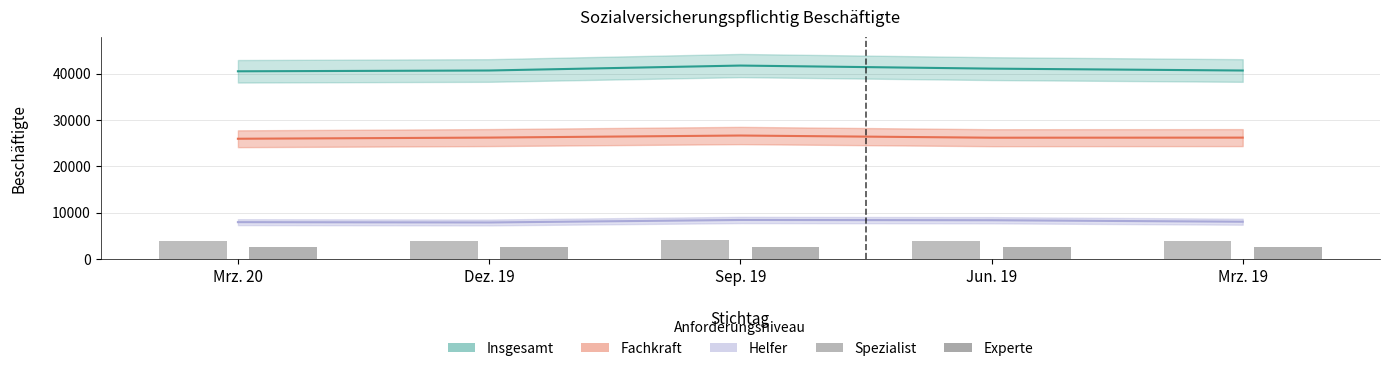

What is the label of the 2nd bar from the right?

Jun. 19